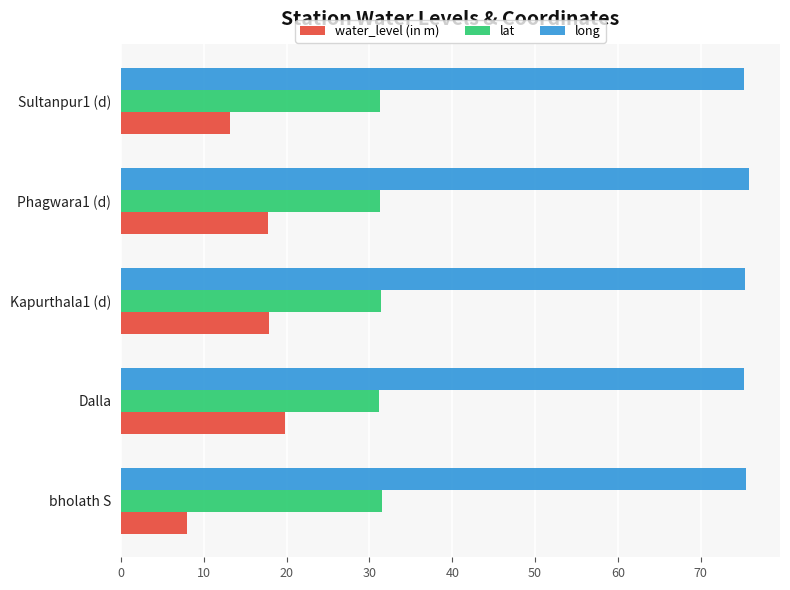

What is the difference between the second highest and minimum values in the lat series?

0.2